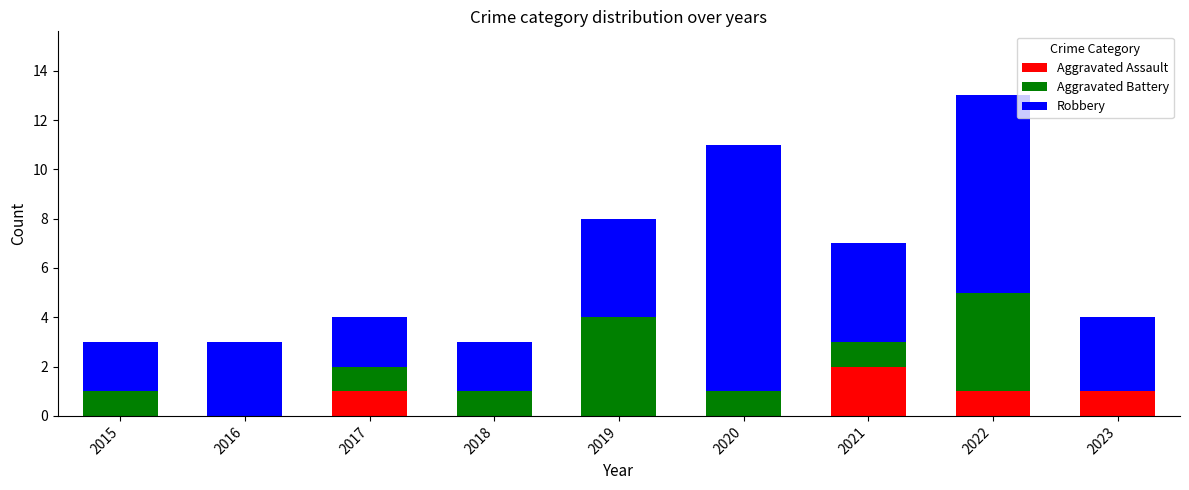

What is the total value across all series at 2021?

7